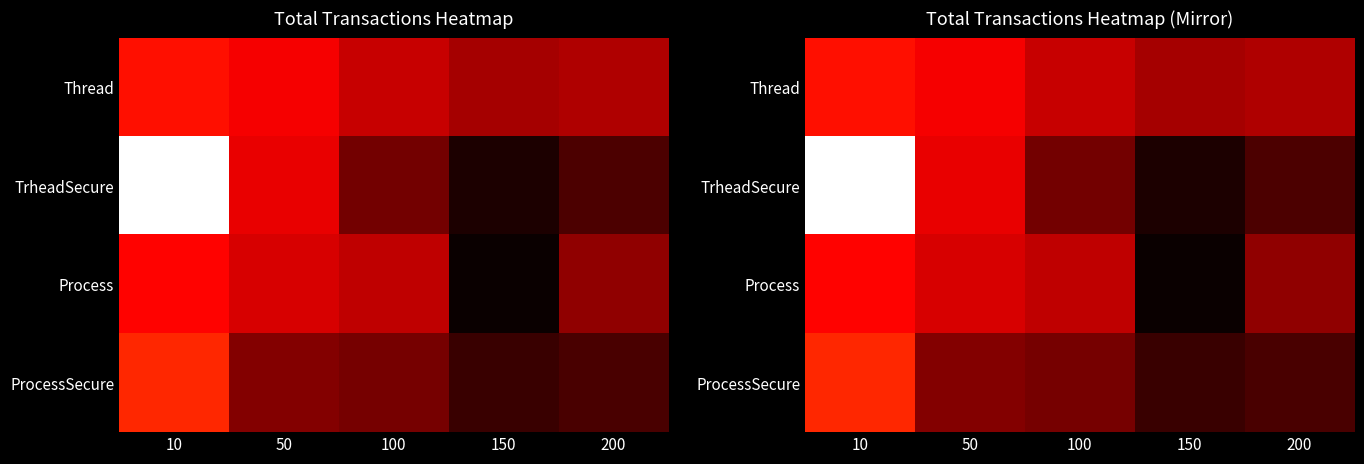

Count the number of data series in this chart.

4